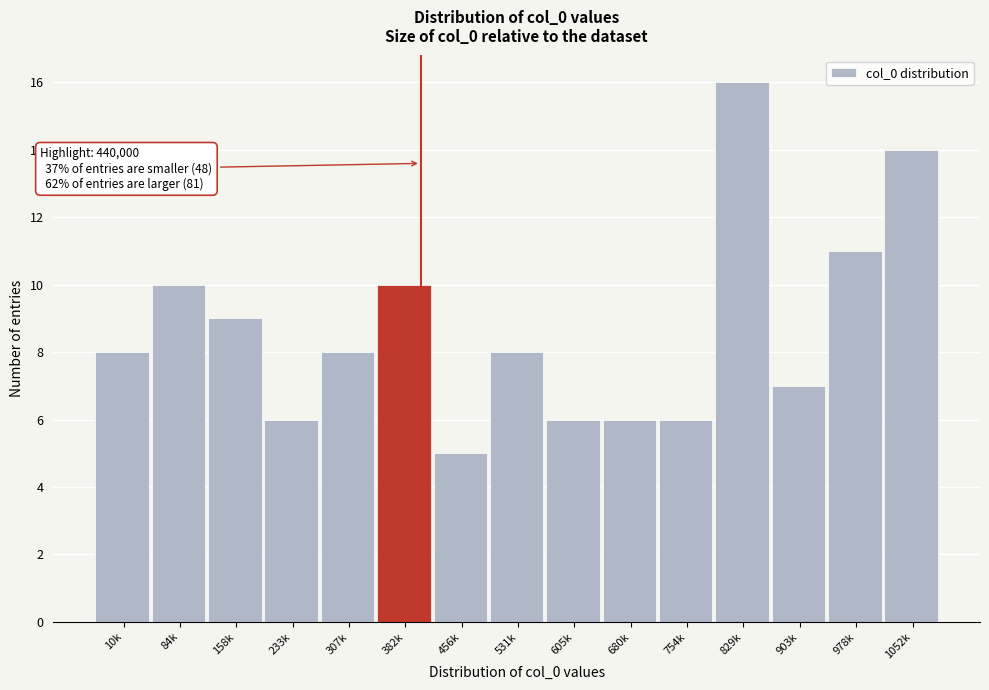

Reading left to right, what are all the values shown in this chart?

10k=8	84k=10	158k=9	233k=6	307k=8	382k=10	456k=5	531k=8	605k=6	680k=6	754k=6	829k=16	903k=7	978k=11	1052k=14